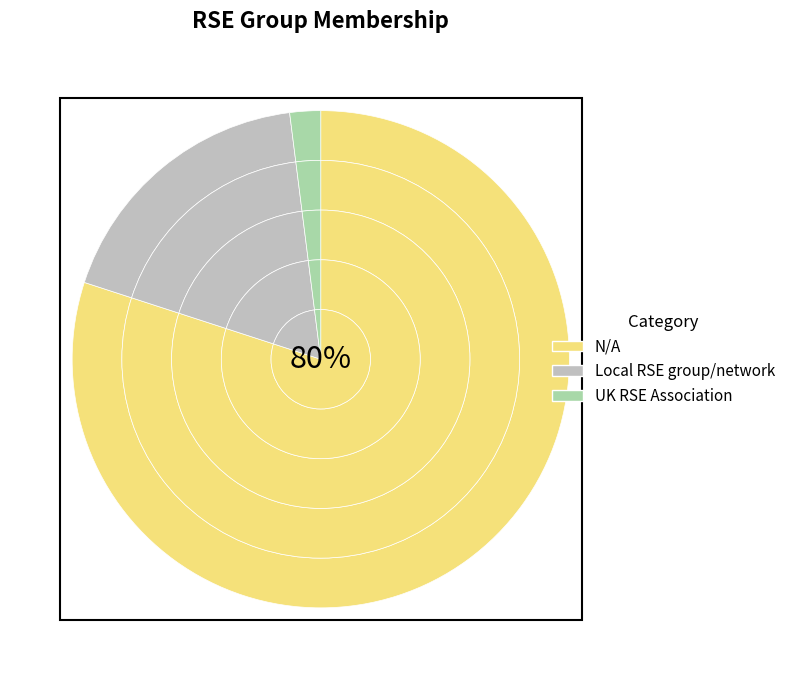

To the nearest percent, what portion does N/A represent?

80%